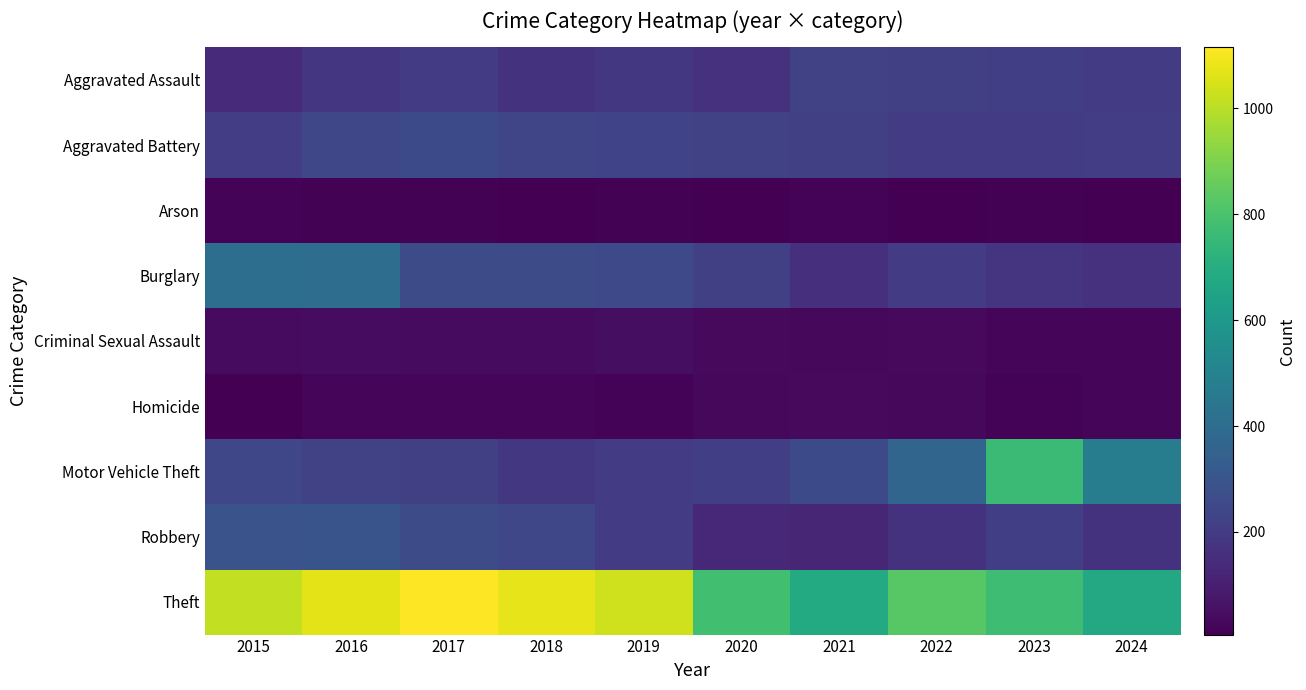

What is the difference between the highest and lowest values at 2017?

1105